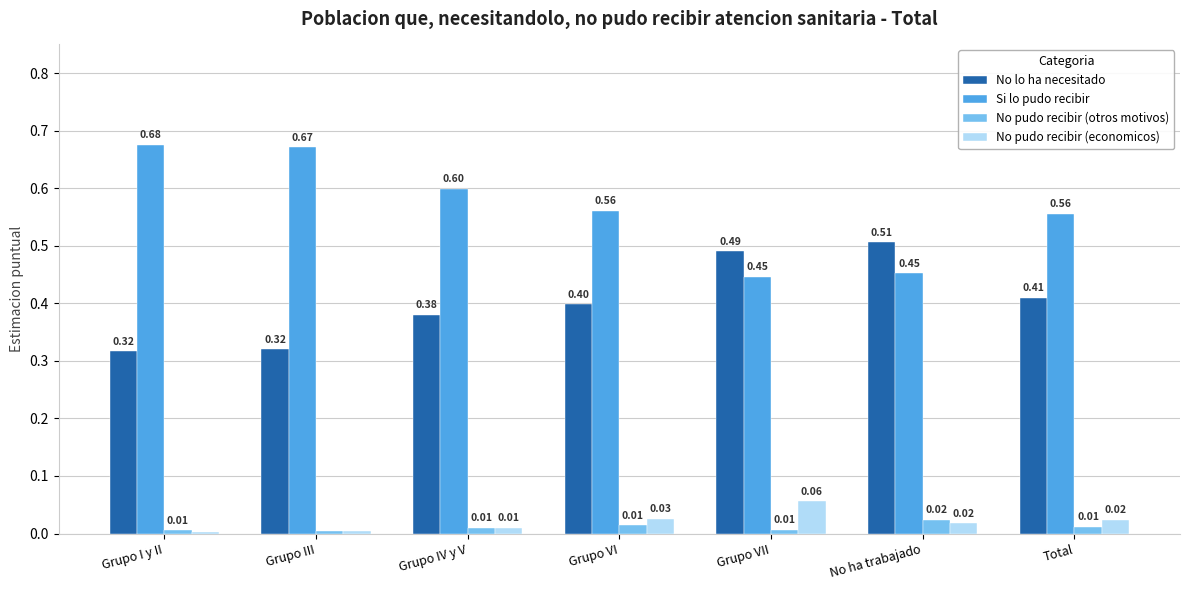

Between Grupo I y II and Total, which series saw the biggest shift?

Si lo pudo recibir